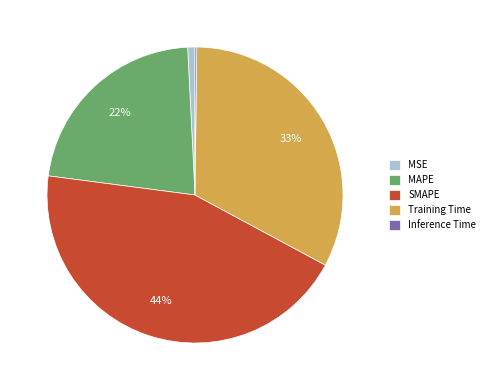

Which slice is the largest?

SMAPE